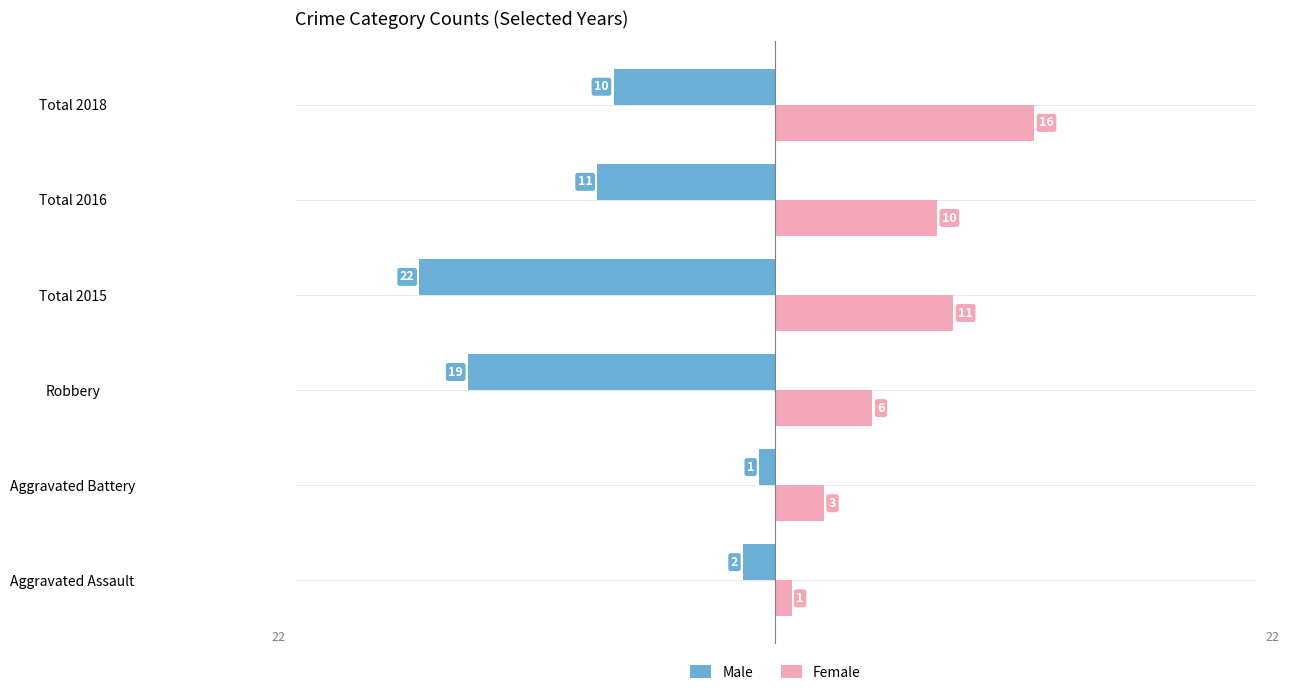

What are all the series names shown in the legend?

Male, Female